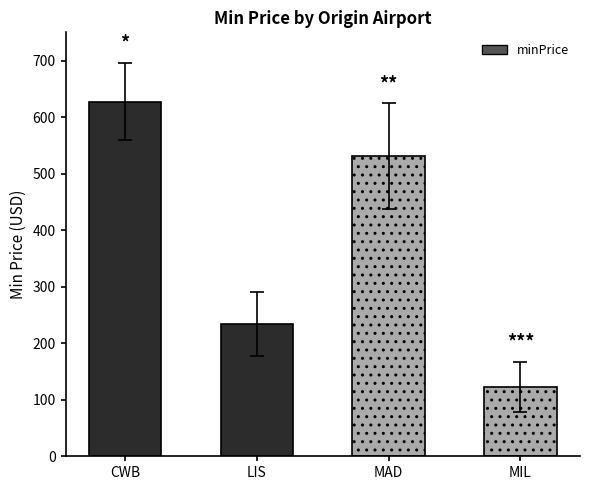

Reading left to right, what are all the values shown in this chart?

CWB=627.3	LIS=233.7	MAD=530.8	MIL=123.1